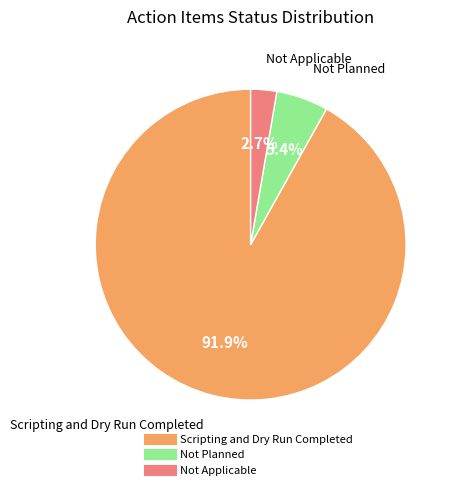

To the nearest percent, what is the difference between the Not Applicable and Scripting and Dry Run Completed slice percentages?

89%